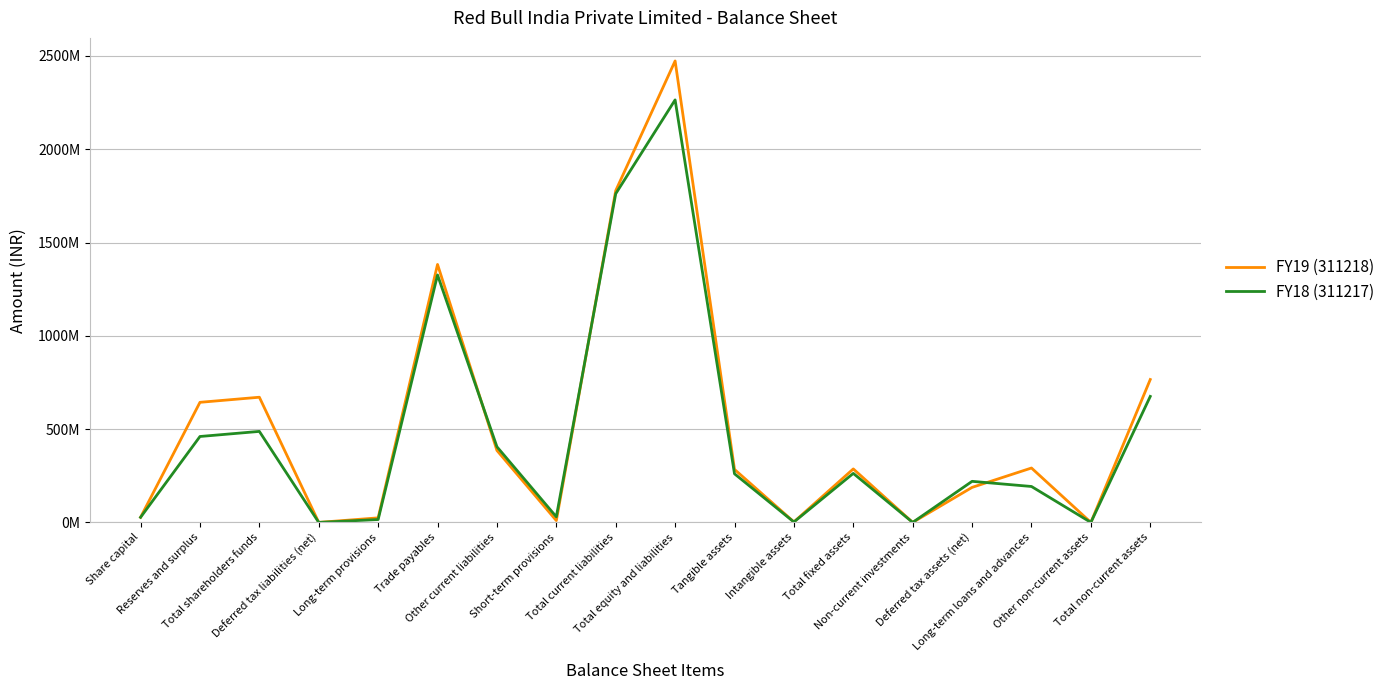

List the series in order of their peak value, highest first.

FY19 (311218), FY18 (311217)